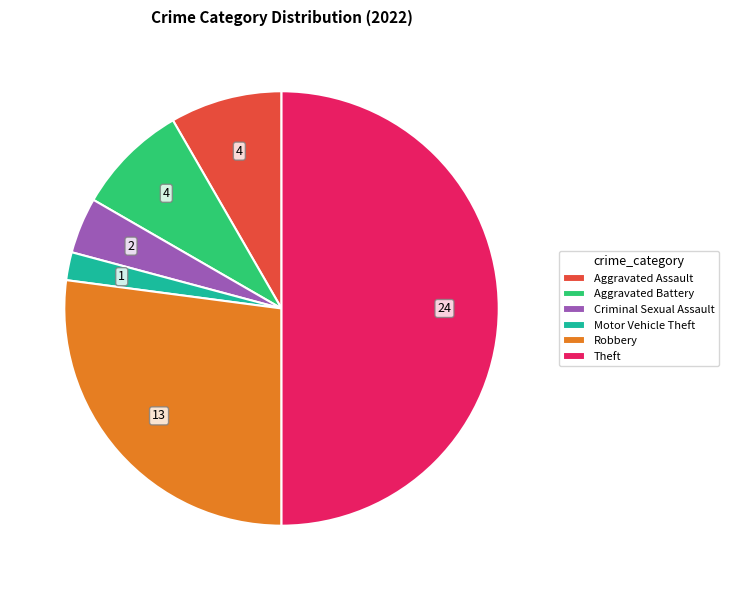

Which category has the biggest portion of the pie?

Theft